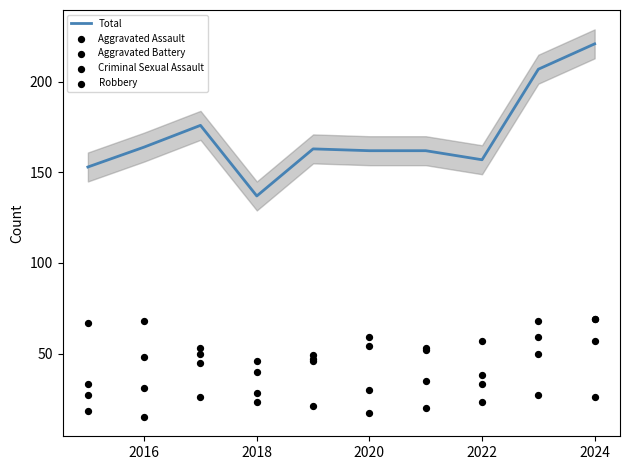

Which series reaches the maximum Y coordinate?

Total